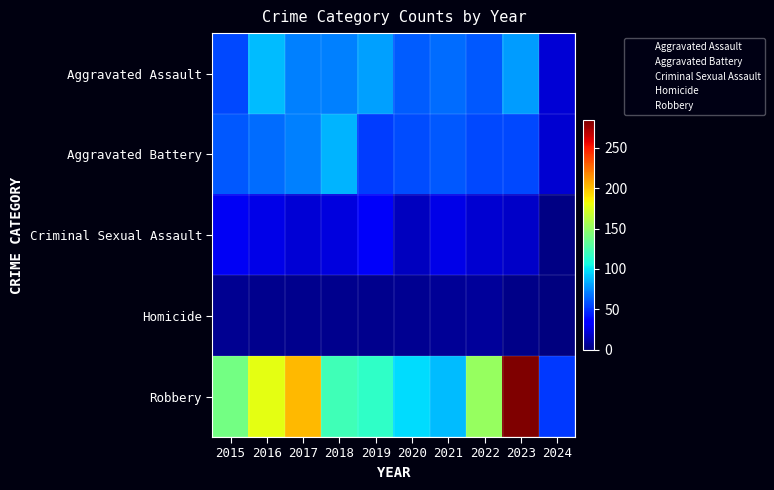

Which series has the largest total across all categories?

Robbery